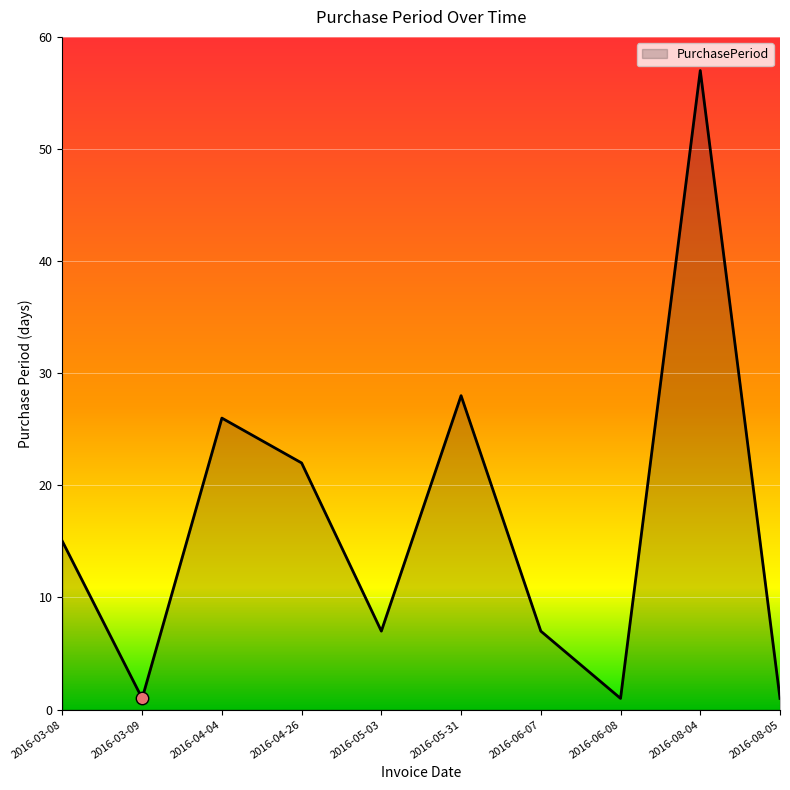

What is the change in value from 2016-05-31 to 2016-08-05?

-27